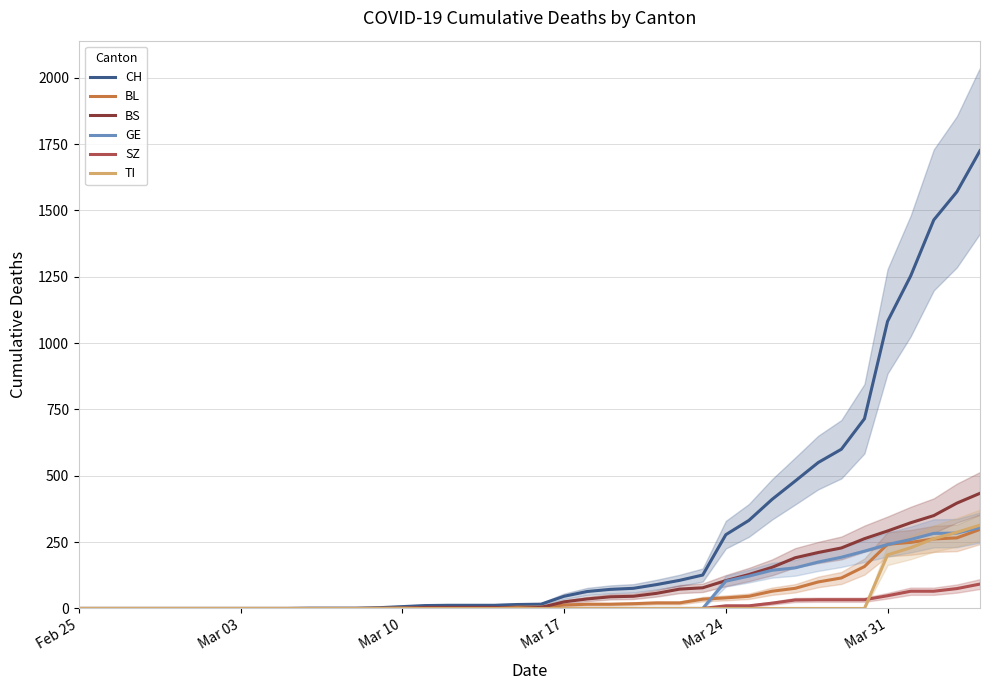

What is the highest value of the CH series?

1725